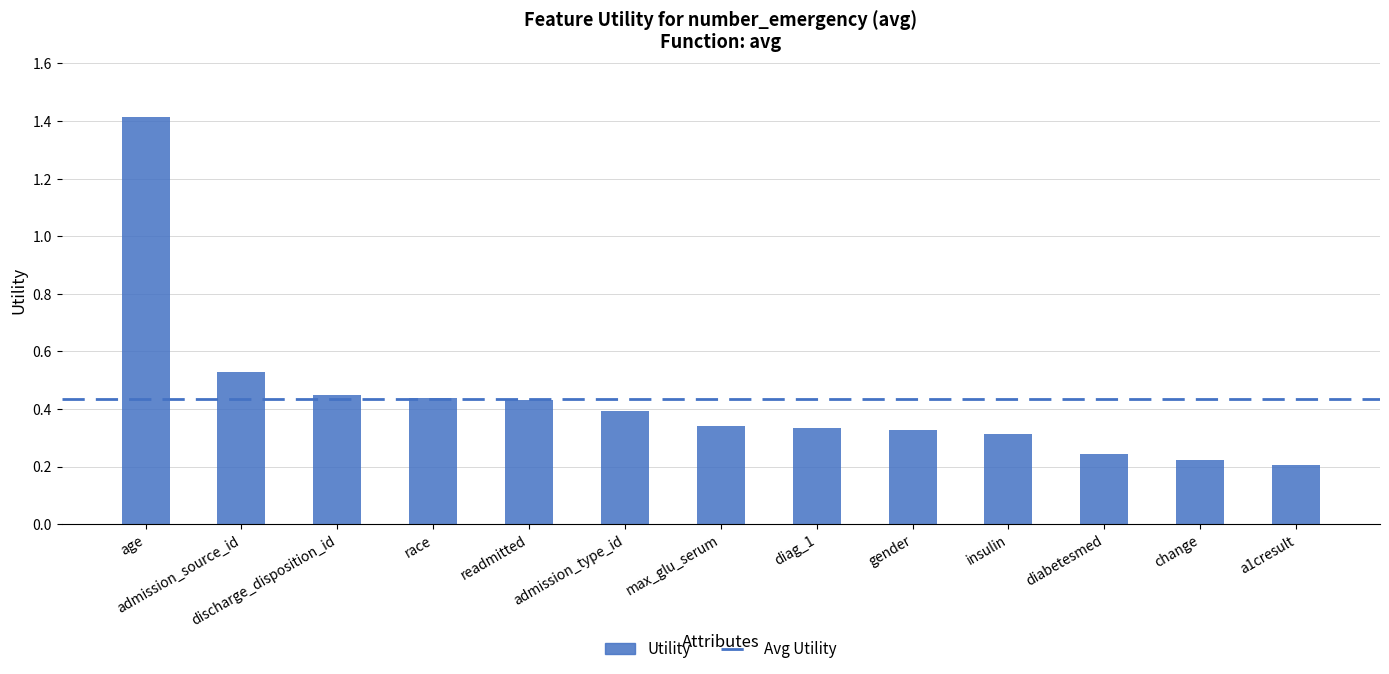

Between max_glu_serum and admission_source_id, which is larger?

admission_source_id